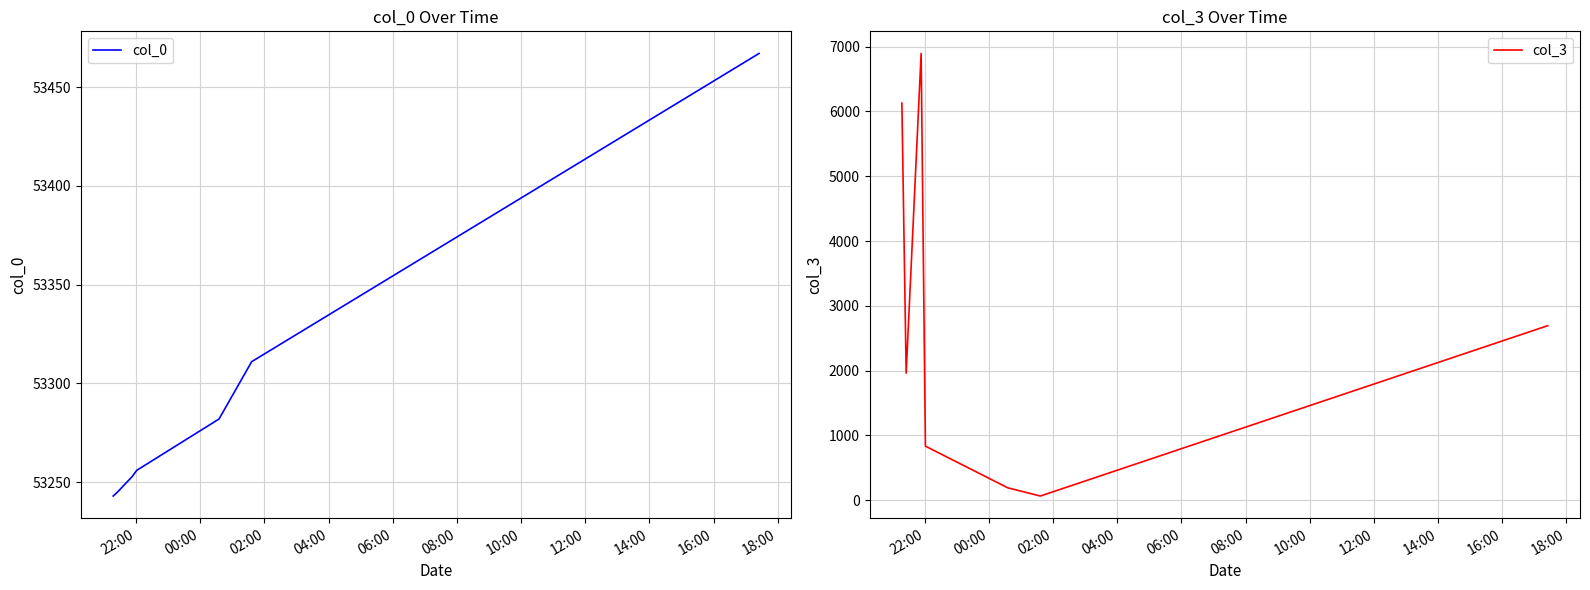

List the series in order of their overall mean, highest first.

col_0, col_3